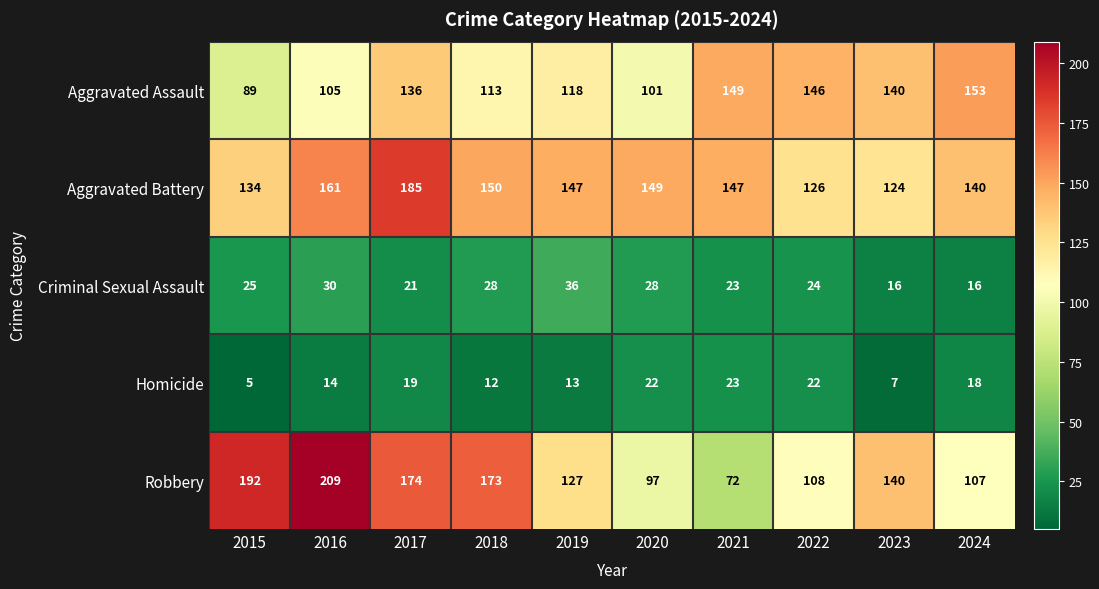

True or false: Criminal Sexual Assault has a value of 28 at 2018.

True